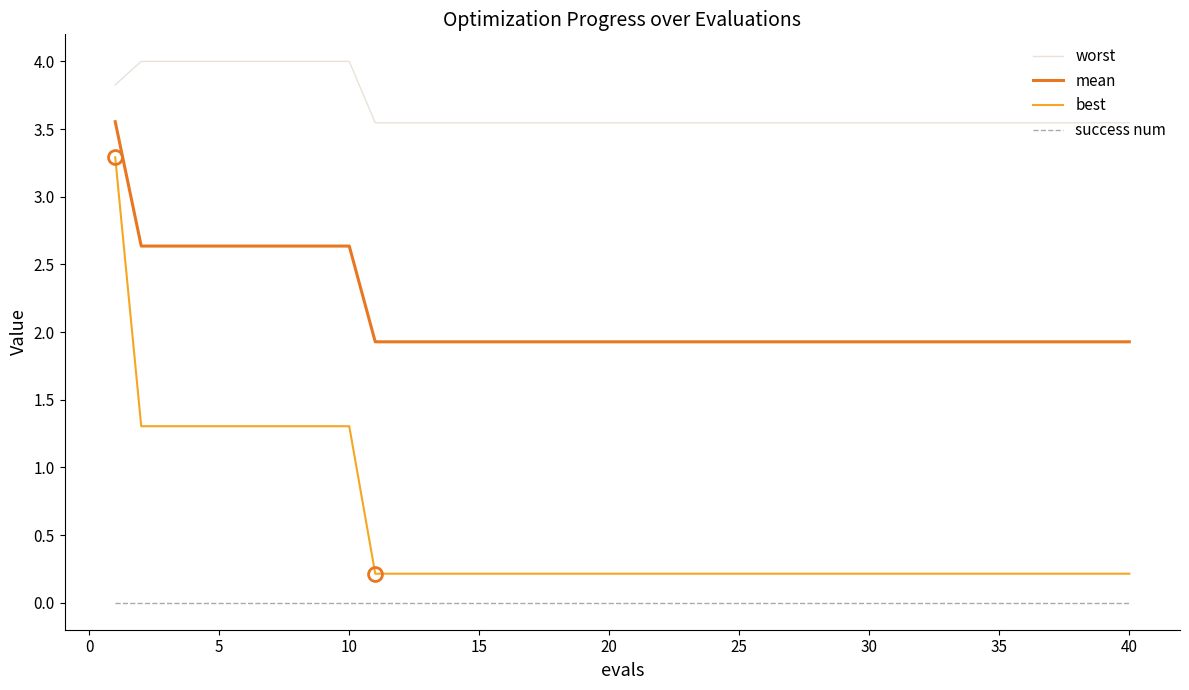

True or false: best and mean cross at least once.

False